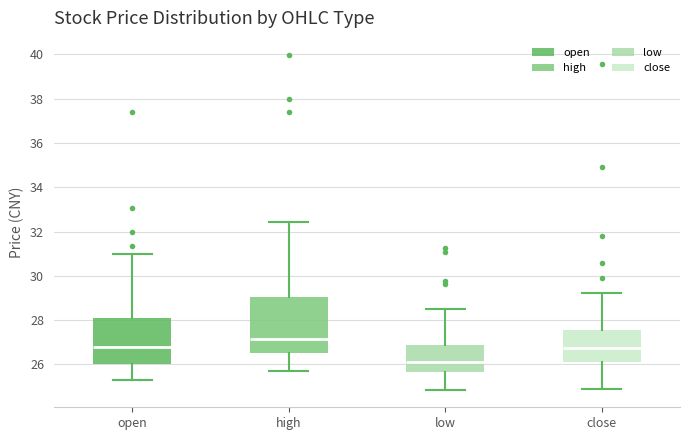

Reading left to right, read every box against the y-axis: the position of its median line, the range the box covers, and the ends of its whiskers. The values are not printed on the chart, so give them approximately, as read against the axis.

open: median 26.8, box 26.0 to 28.0, whiskers 25.4 to 31.0
high: median 27.2, box 26.4 to 29.0, whiskers 25.8 to 32.4
low: median 26.2, box 25.6 to 26.8, whiskers 24.8 to 28.6
close: median 26.8, box 26.0 to 27.6, whiskers 25.0 to 29.2